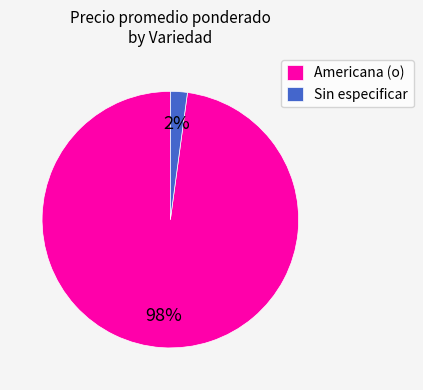

Is it true that Americana (o) is 98% of the pie?

True